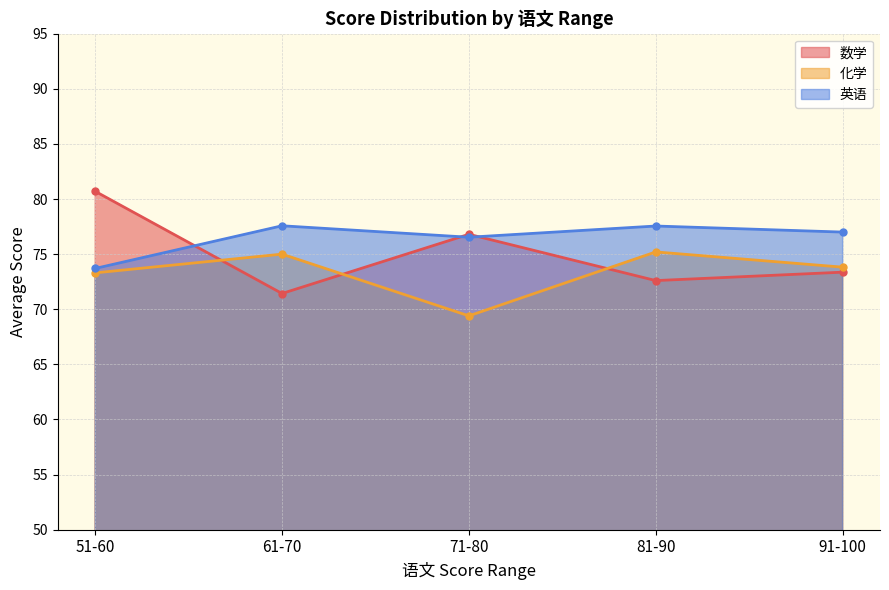

Which series has the largest total across all categories?

英语